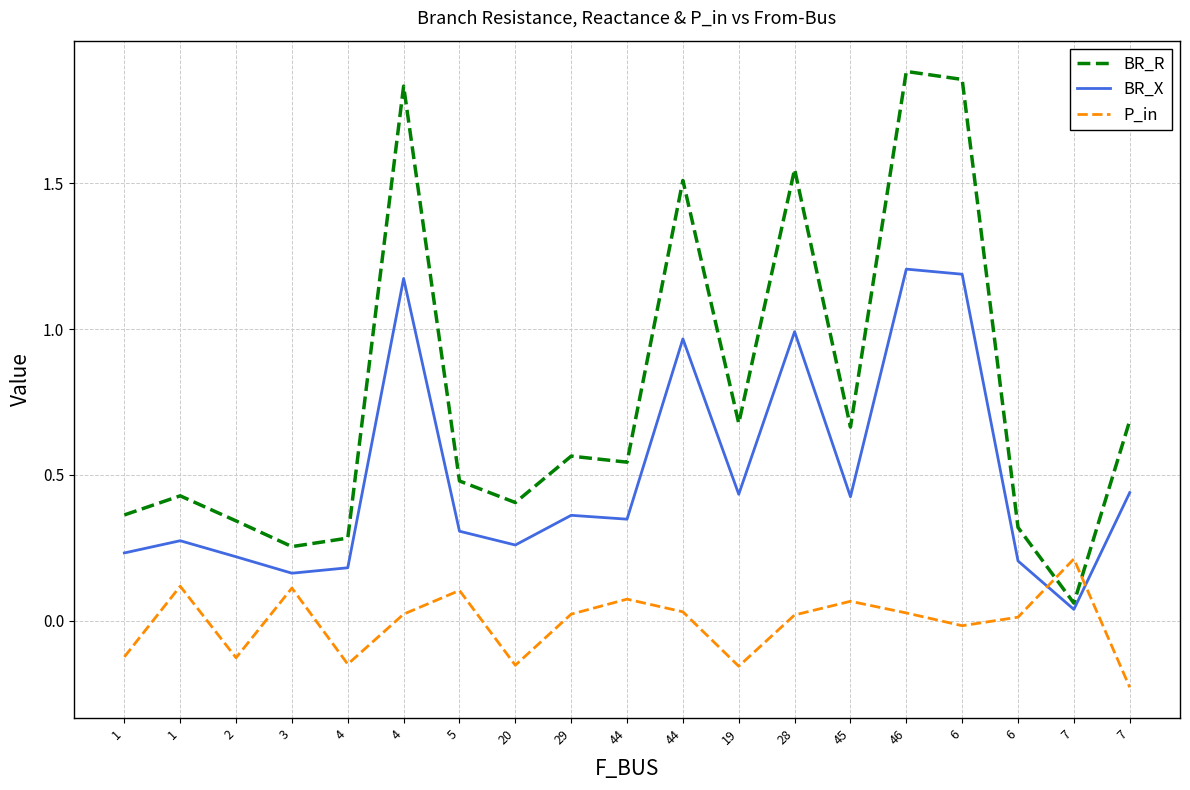

In BR_X, how many points are lower than both neighbors (excluding endpoints)?

6